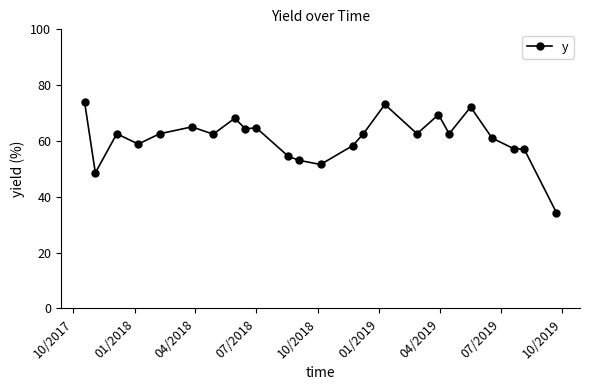

What is the minimum value shown in the chart?

34.3